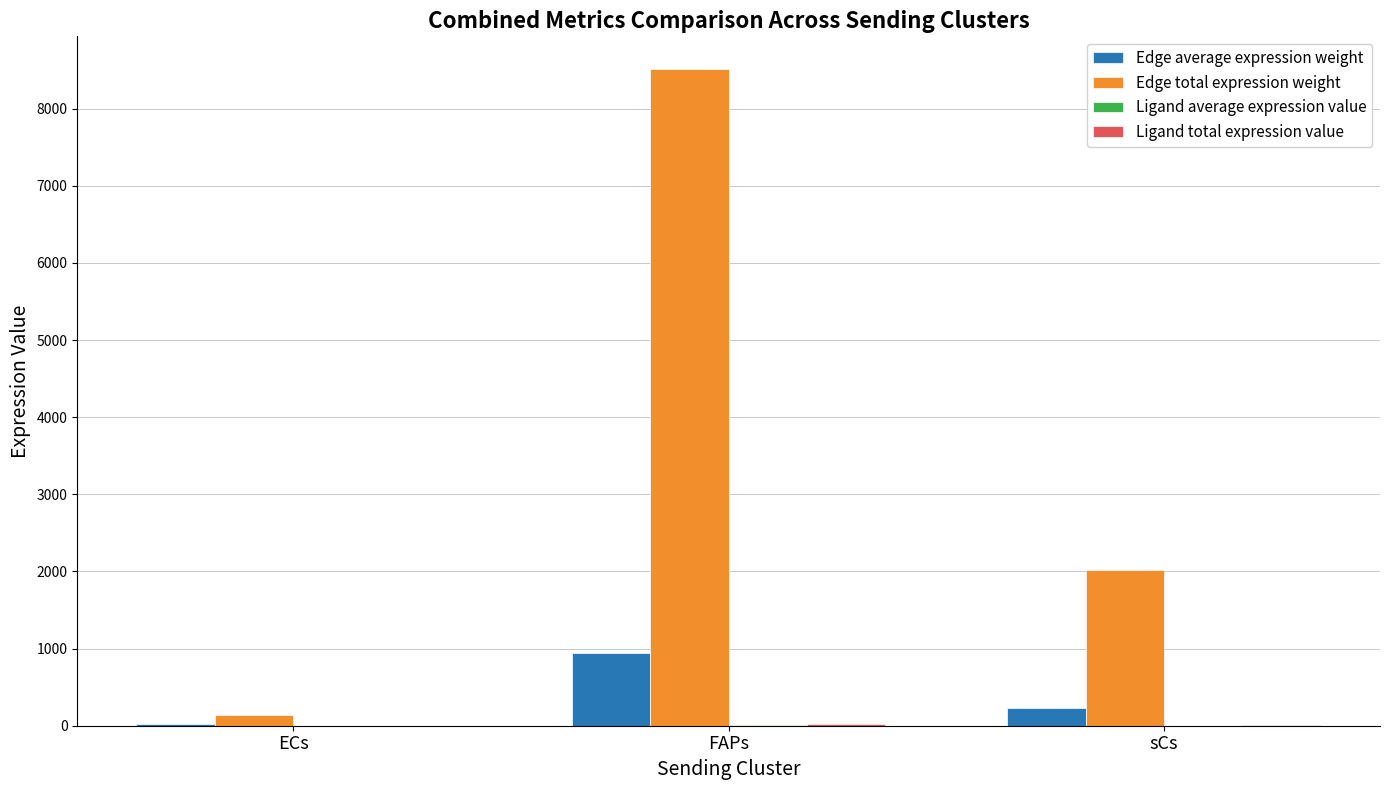

Where is Edge total expression weight nearest to the value 4328?

sCs